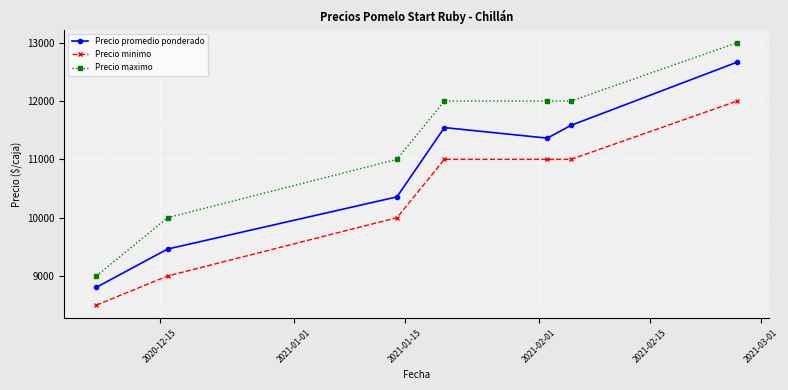

What is the smallest value displayed?

8500